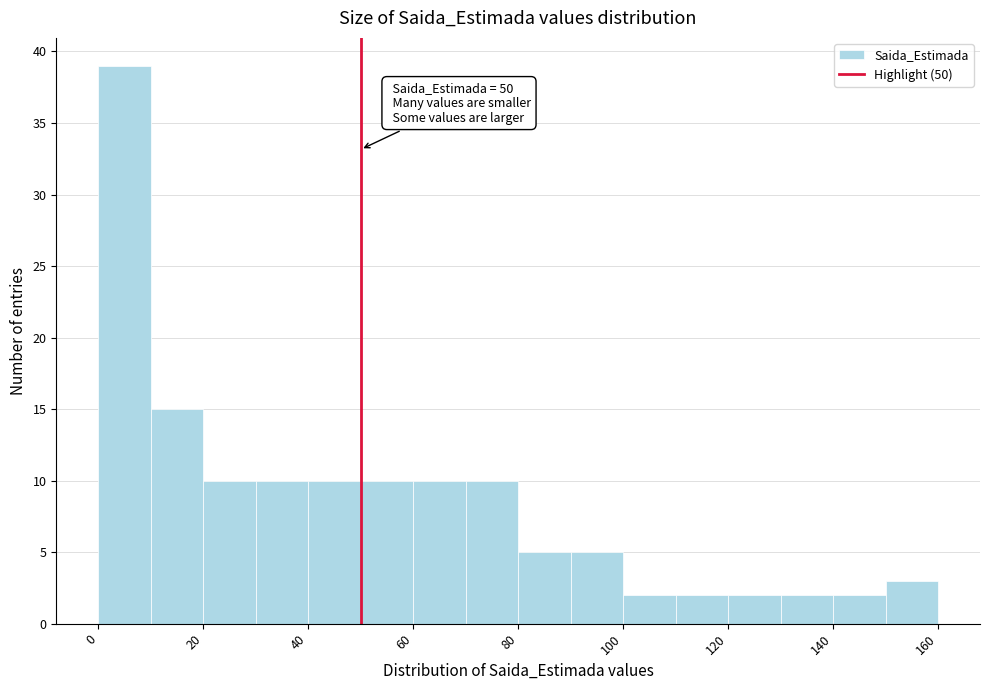

Which range on the x-axis has the tallest bar?

0 to 10